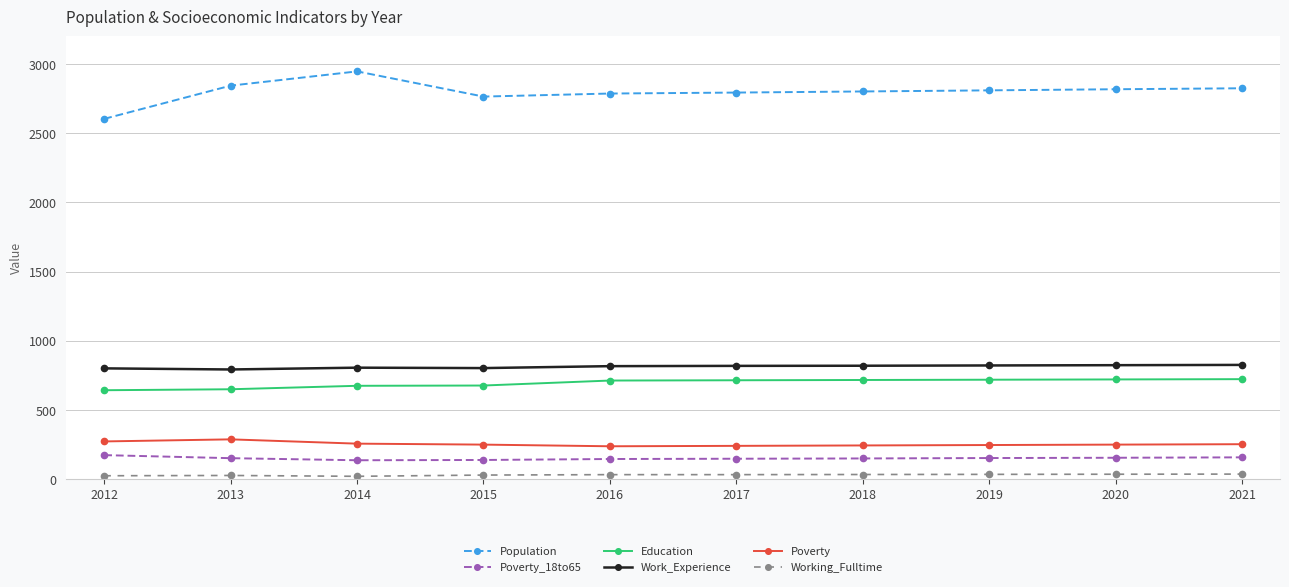

Does the chart display data point markers on the line(s)?

Yes